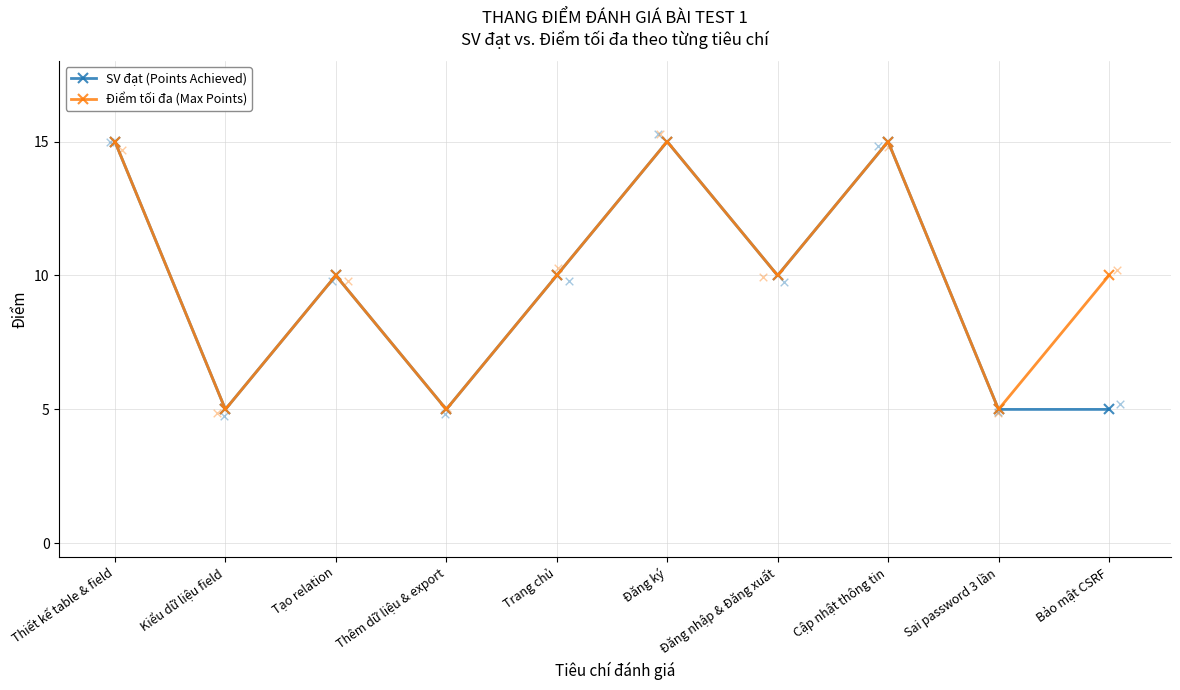

Is the value of Điểm tối đa (Max Points) at Sai password 3 lần greater than the value of SV đạt (Points Achieved) at Đăng ký?

No